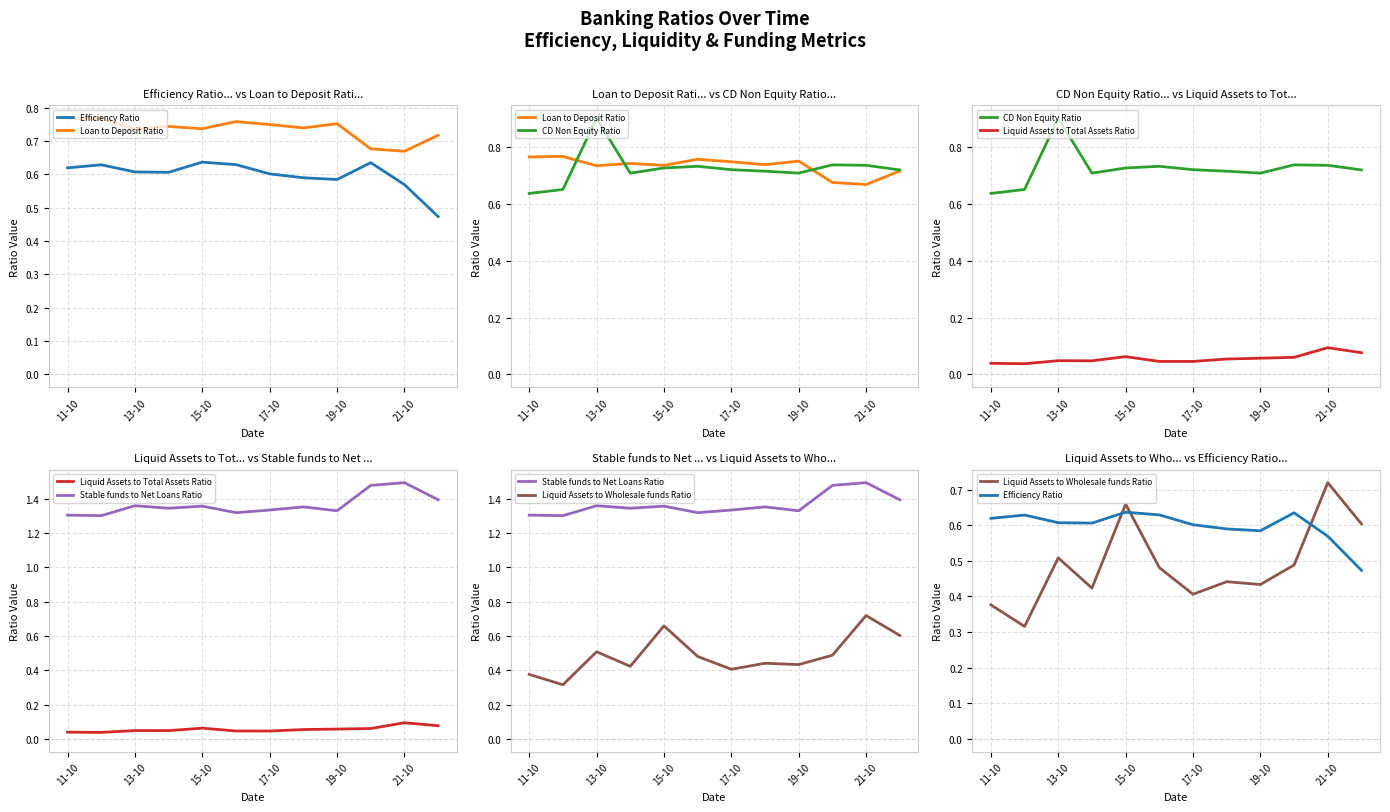

What are all the series names shown in the legend?

Efficiency Ratio, Loan to Deposit Ratio, CD Non Equity Ratio, Liquid Assets to Total Assets Ratio, Stable funds to Net Loans Ratio, Liquid Assets to Wholesale funds Ratio